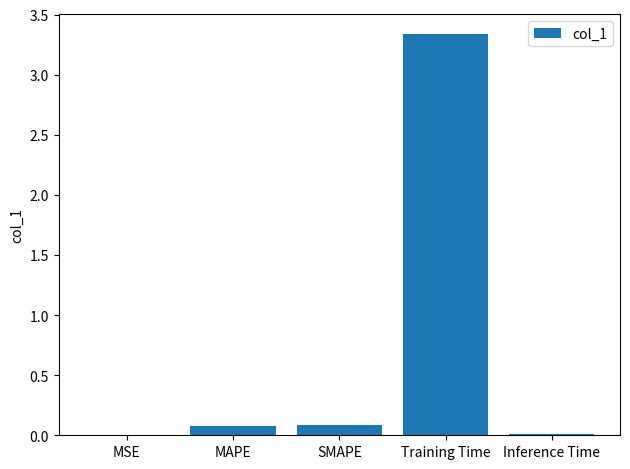

What is the sum of the values at Training Time and SMAPE?

3.4